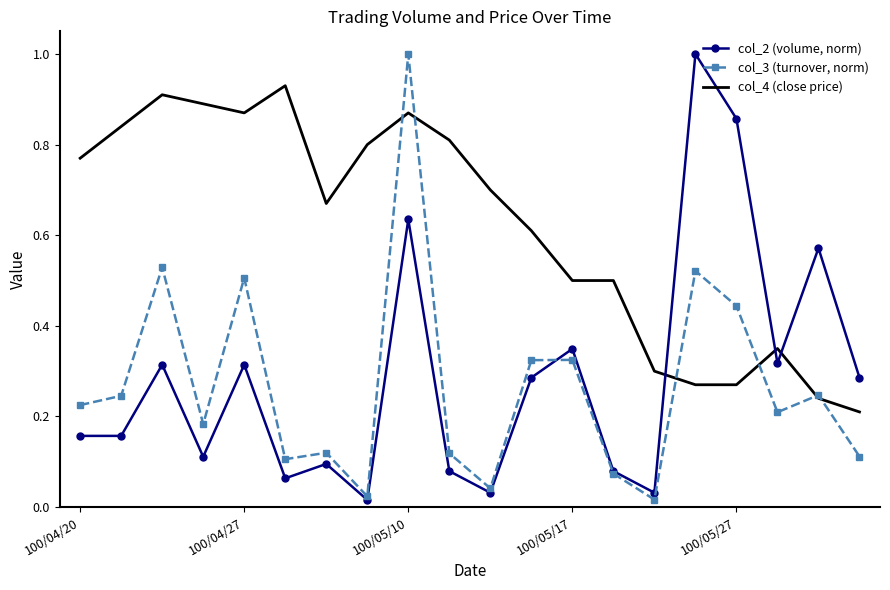

Which series has the largest total across all categories?

col_4 (close price)